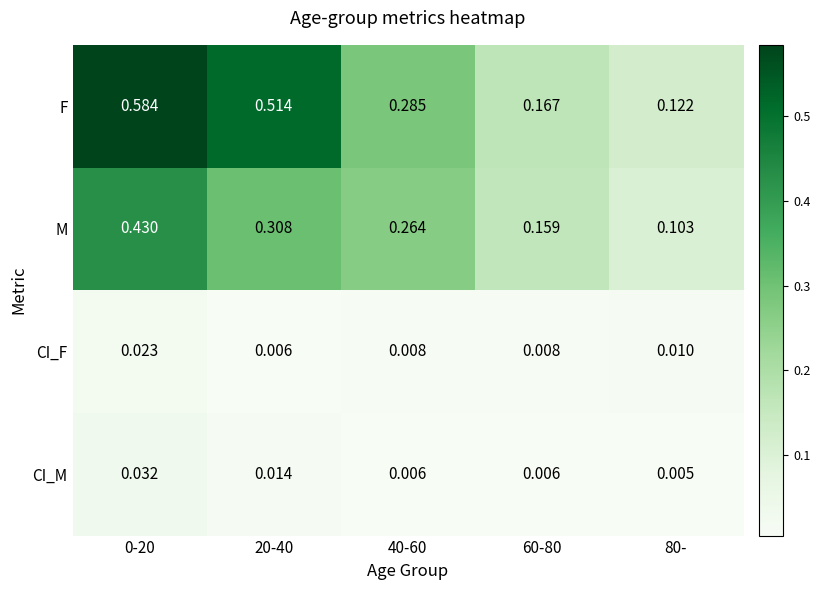

Which series has the largest total across all categories?

F